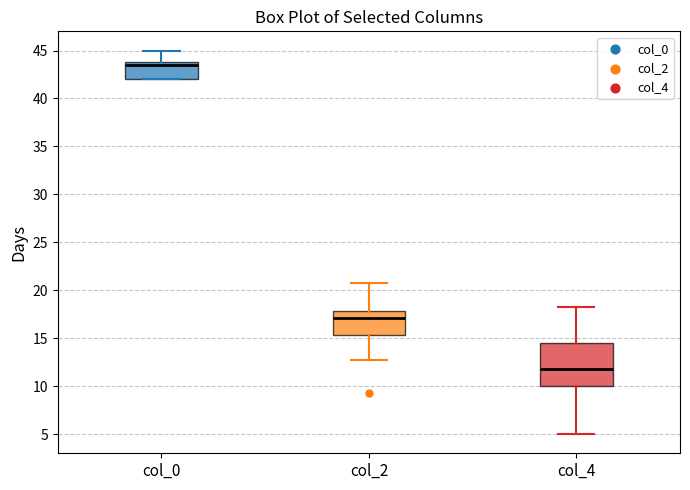

Which box has the lowest median line?

col_4